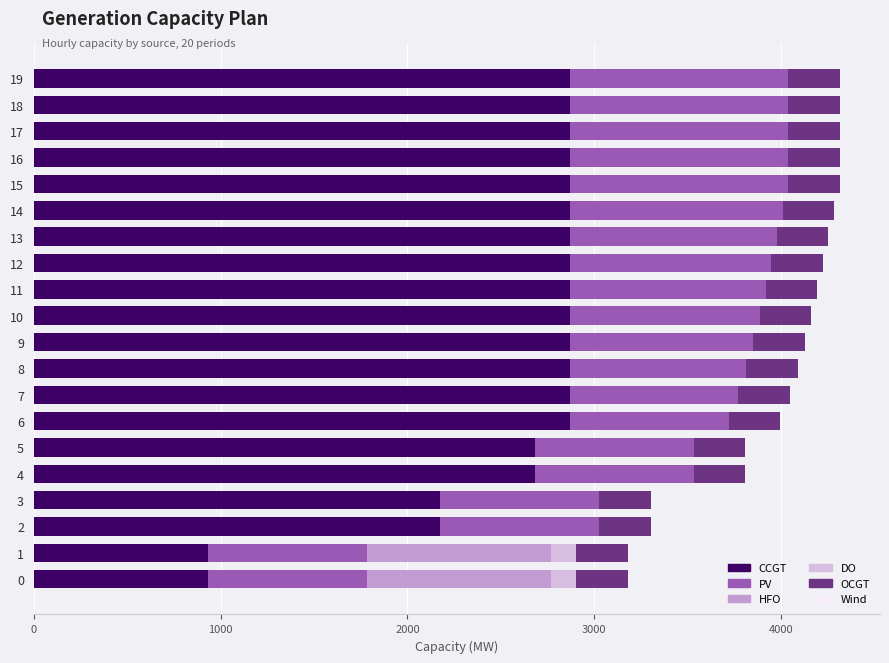

Which series has the largest range (max minus min)?

CCGT